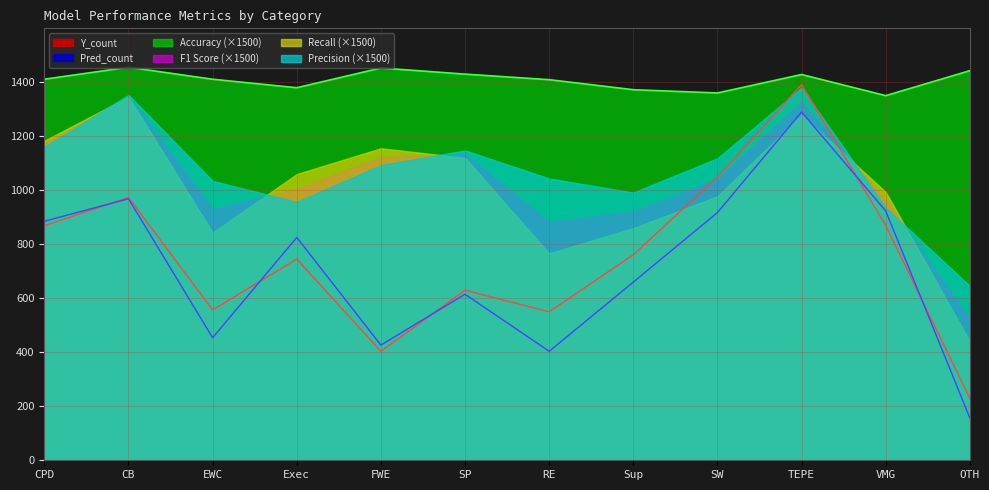

What is the label of the 11th point from the left?

VMG